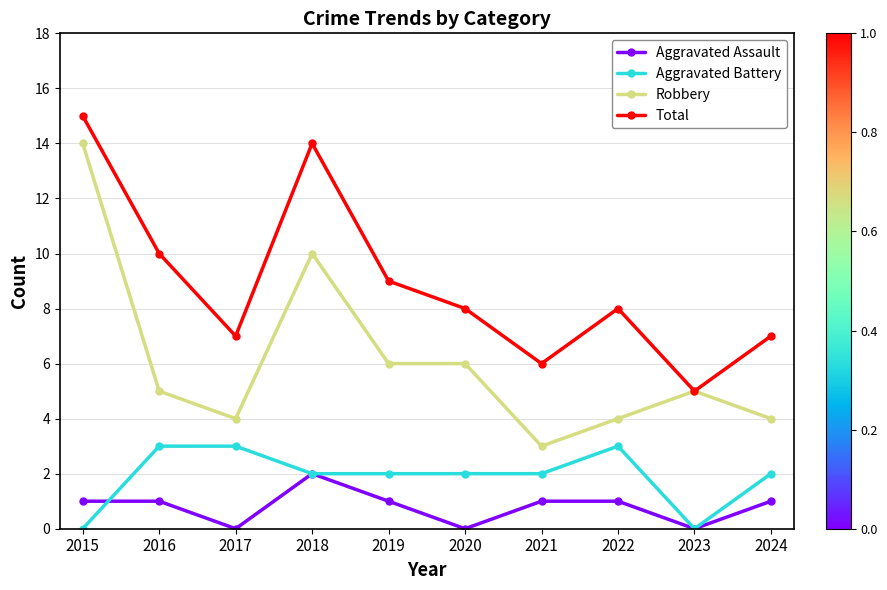

How many categories are shown in the chart?

10